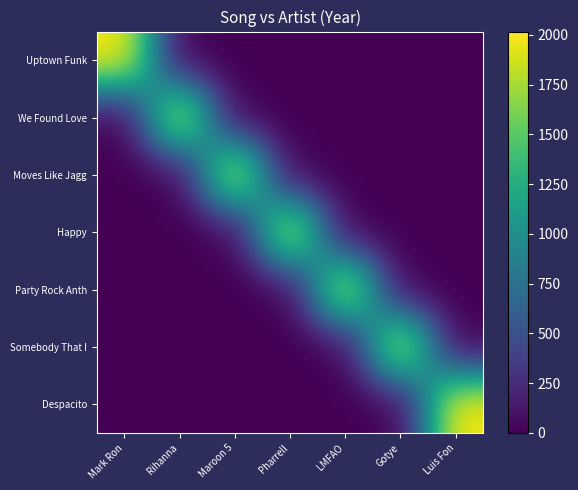

Which label corresponds to the largest value in the chart?

Luis Fon